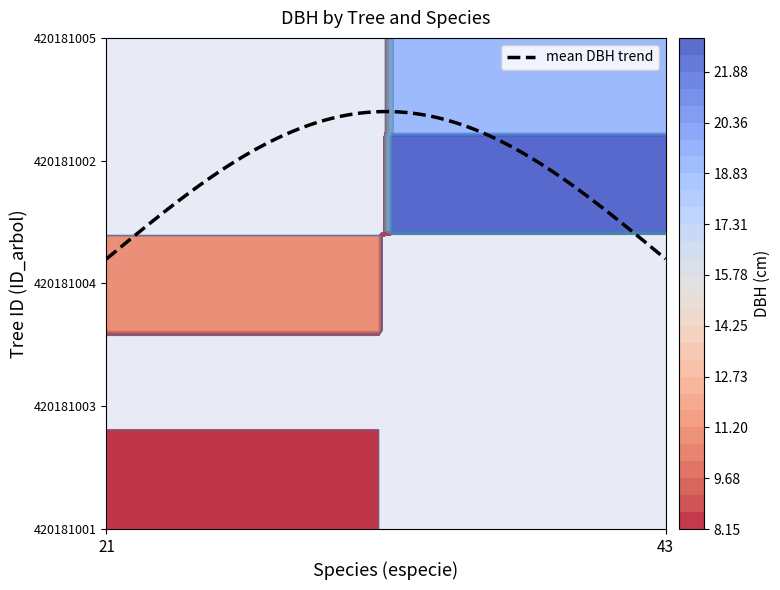

What is the sum of all 420181002 values?

22.9